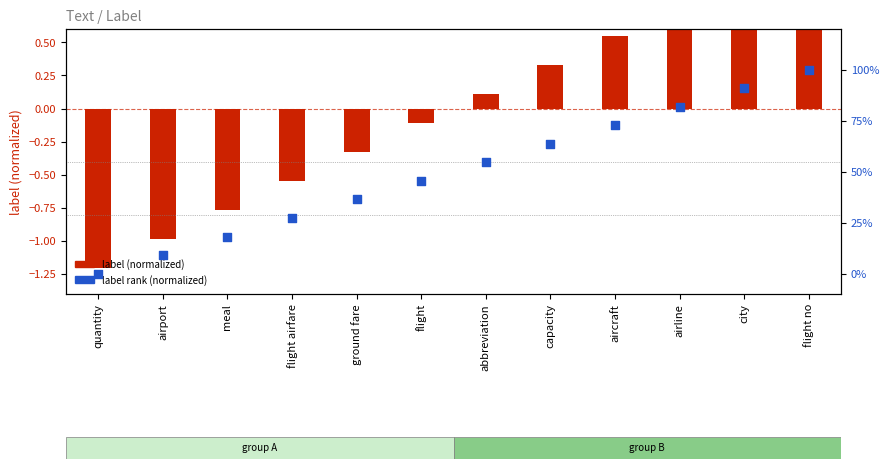

What are all the series names shown in the legend?

label (normalized), label rank (normalized)